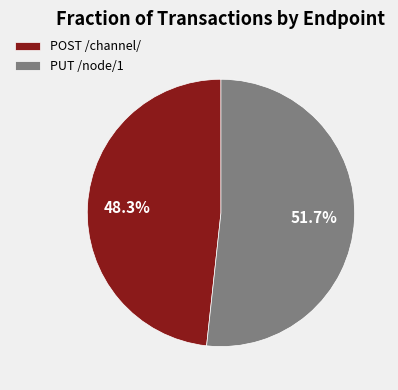

Approximately how many times larger is the value at PUT /node/1 compared to POST /channel/?

1.1